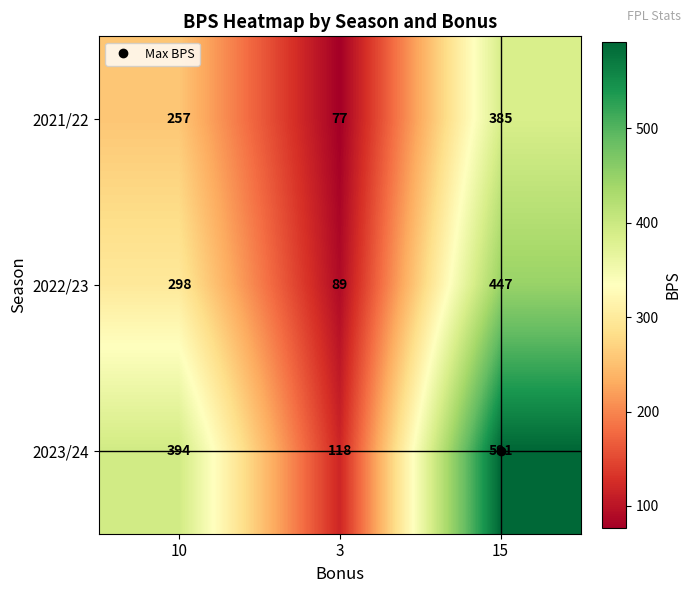

What is the greatest value displayed?

591